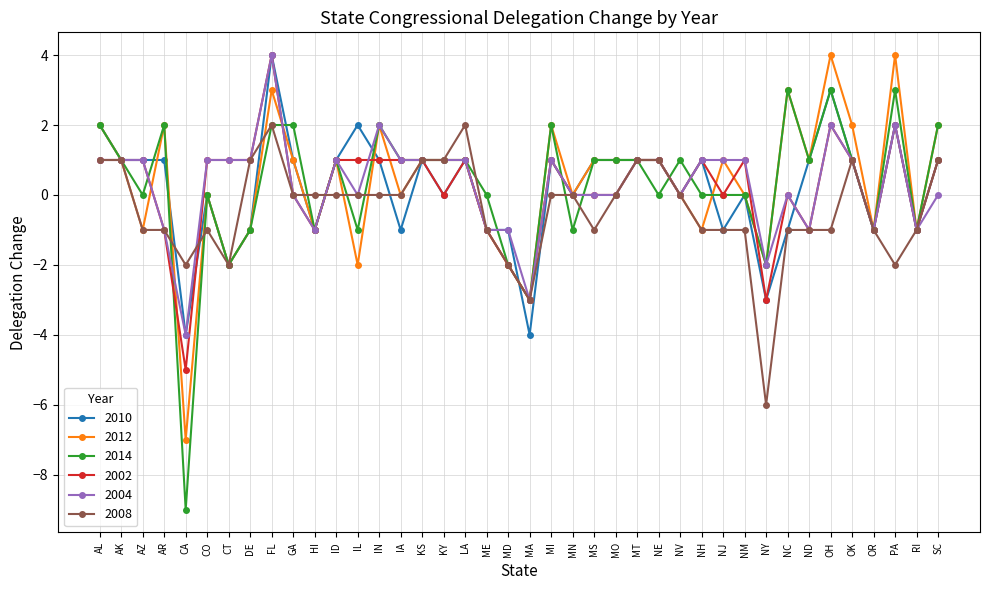

At which category is the sum across all series the highest?

FL